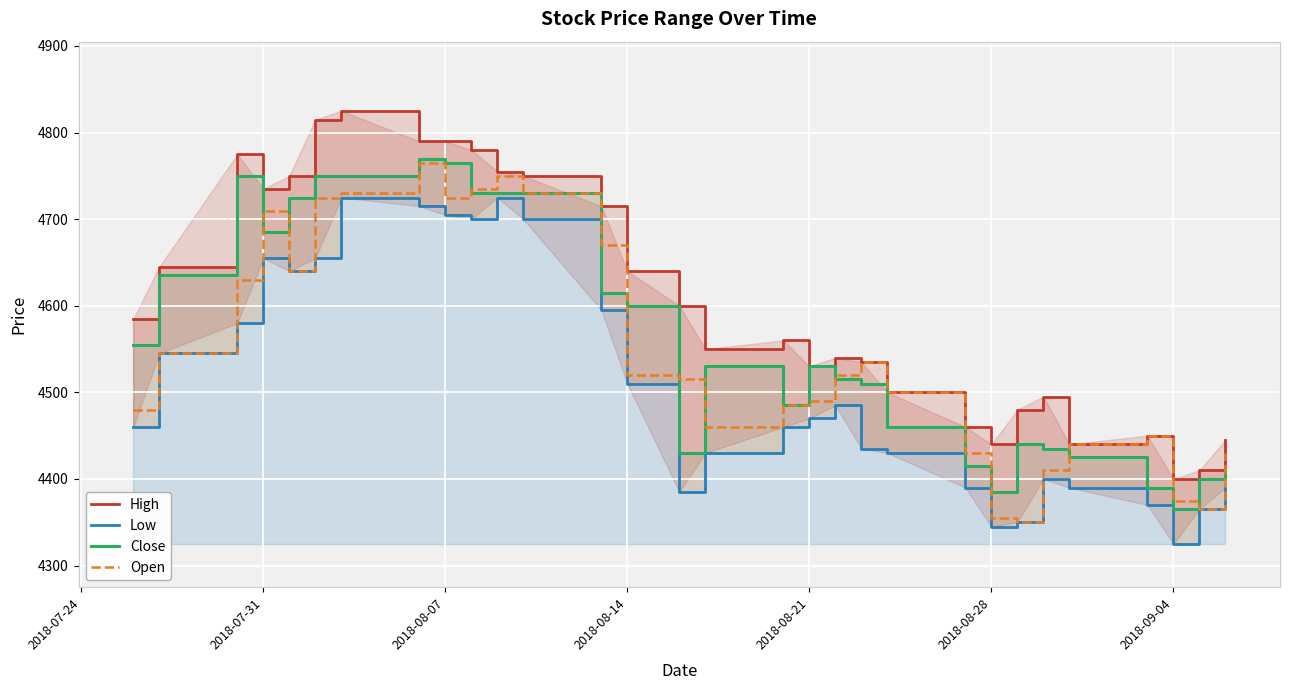

In Low, how many points are higher than both neighbors (excluding endpoints)?

5